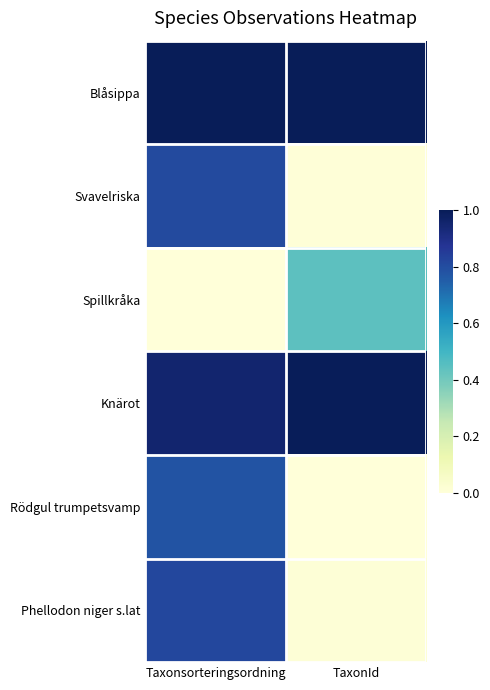

What is the difference between the highest and lowest values at TaxonId?

1.0